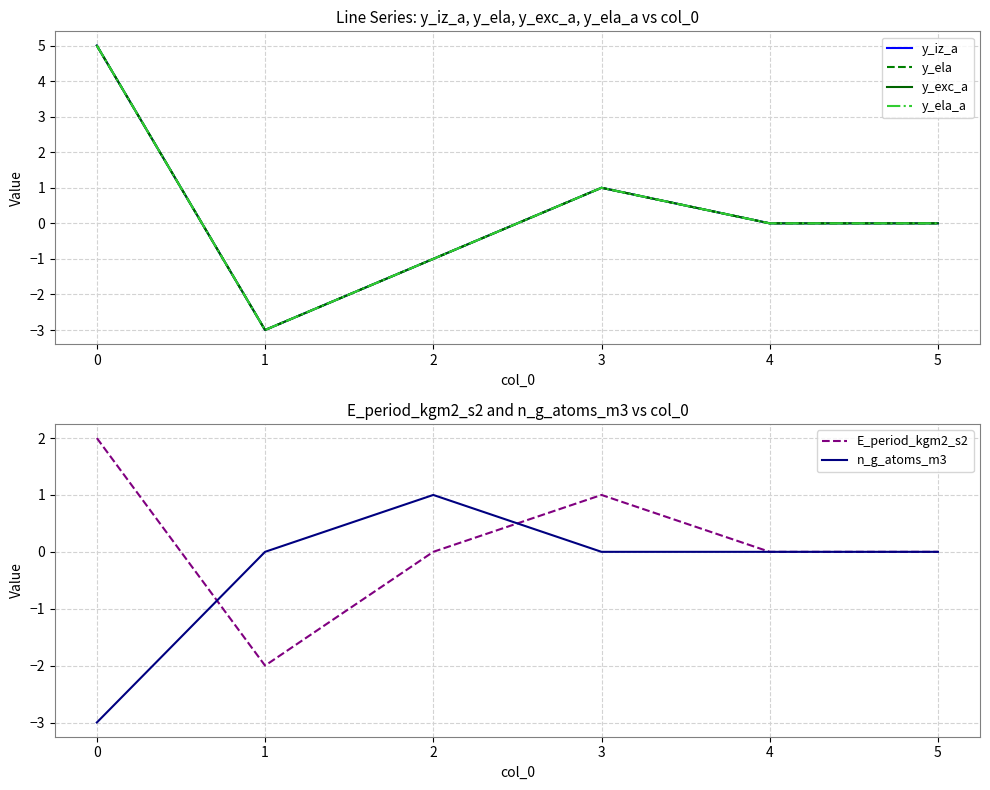

Is it true that n_g_atoms_m3 equals 0 at 2?

False